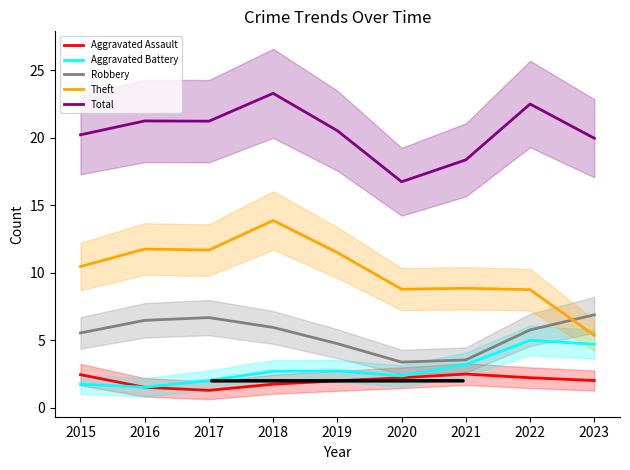

At which label does Aggravated Battery reach its peak?

2022